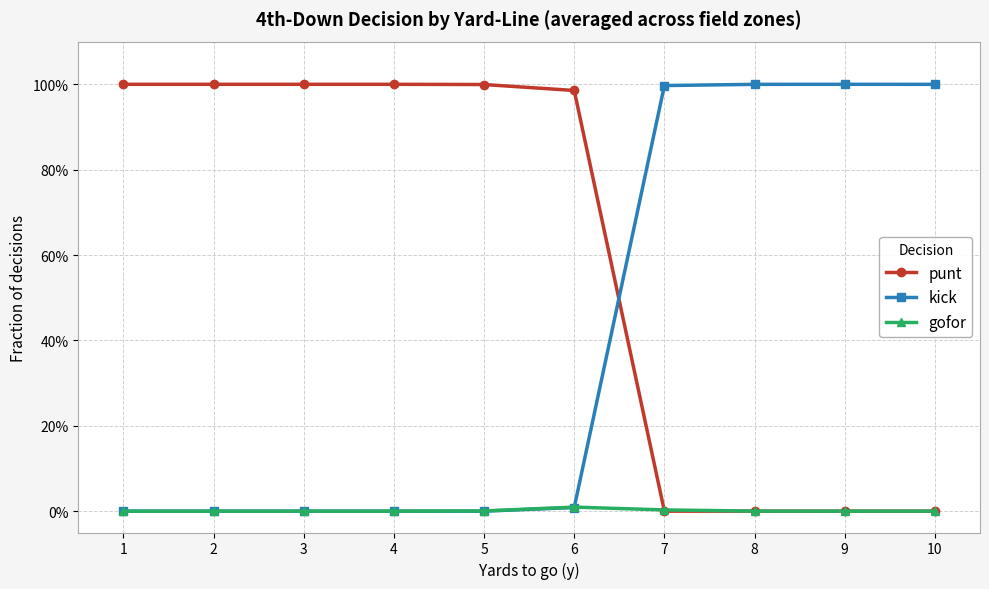

What are all the series names shown in the legend?

punt, kick, gofor